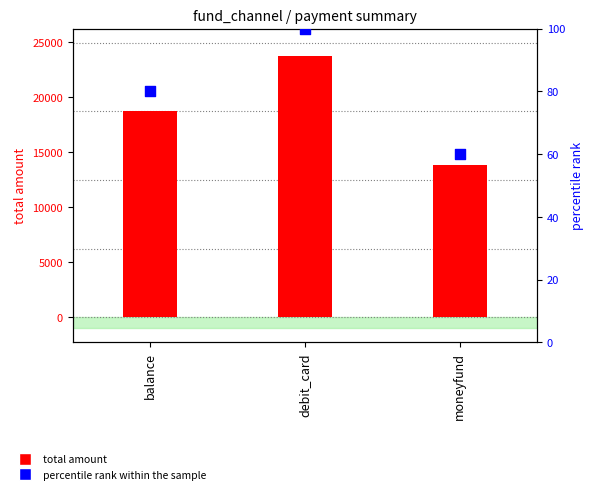

Is the value of percentile rank within the sample at debit_card greater than the value of total amount at debit_card?

No